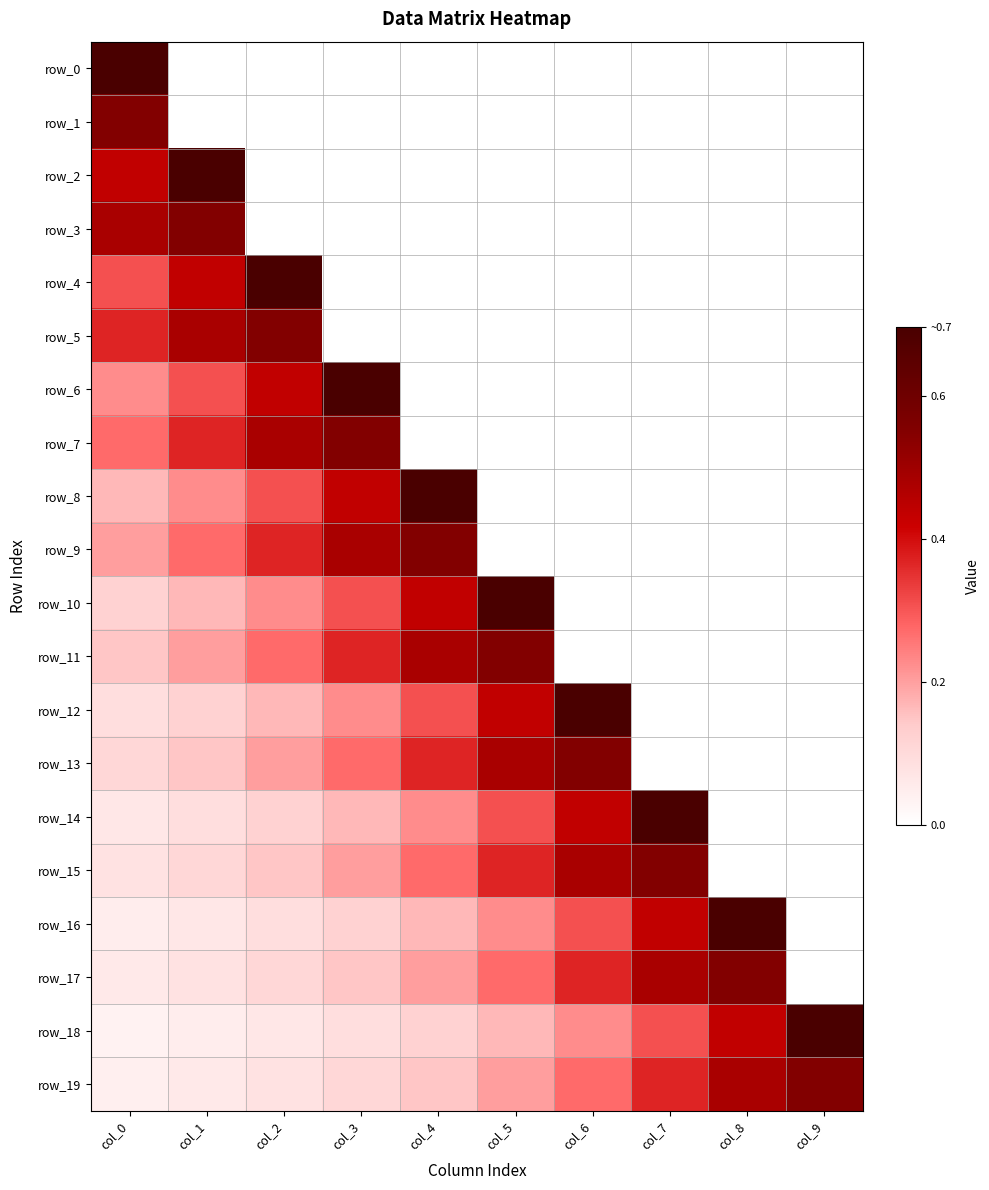

How many data points in row_3 are above 0?

2